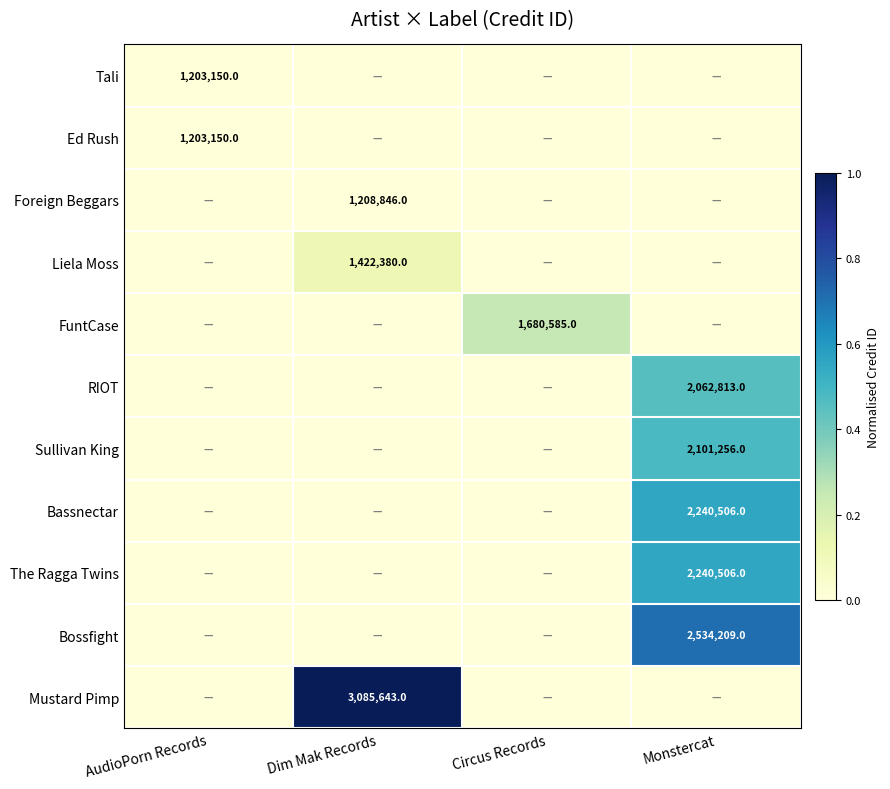

True or false: Liela Moss has a value of 778619 at Dim Mak Records.

False